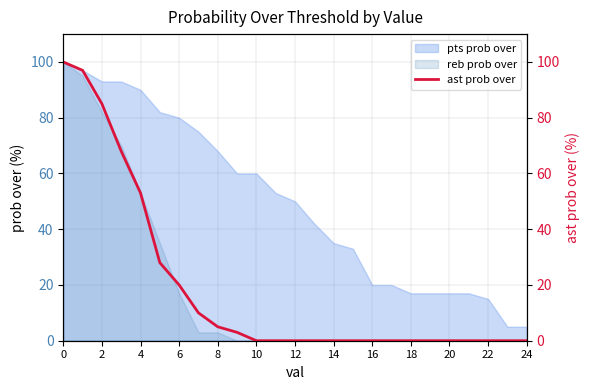

The value of reb prob over at 16 is 48. True or false?

False